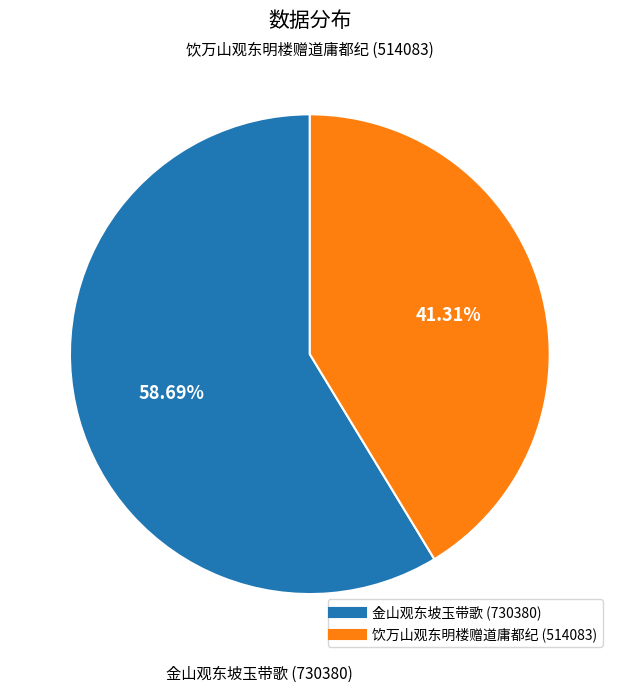

To the nearest percent, what is the average slice percentage?

50%